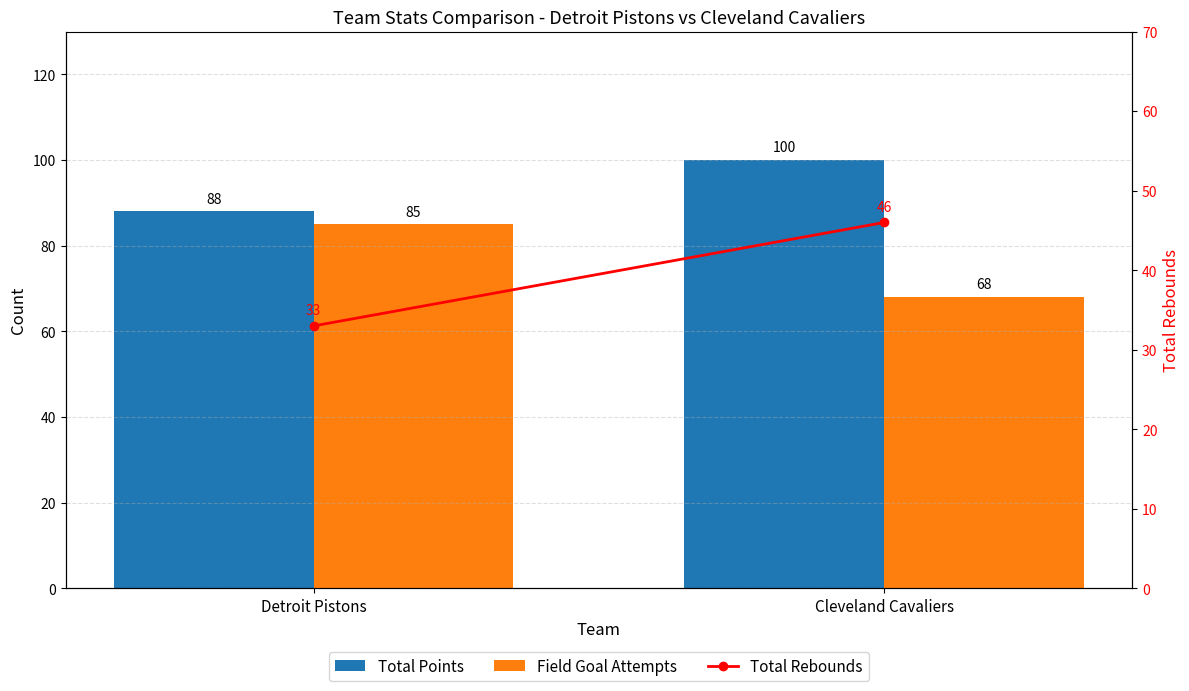

Count the number of categories in the chart.

2